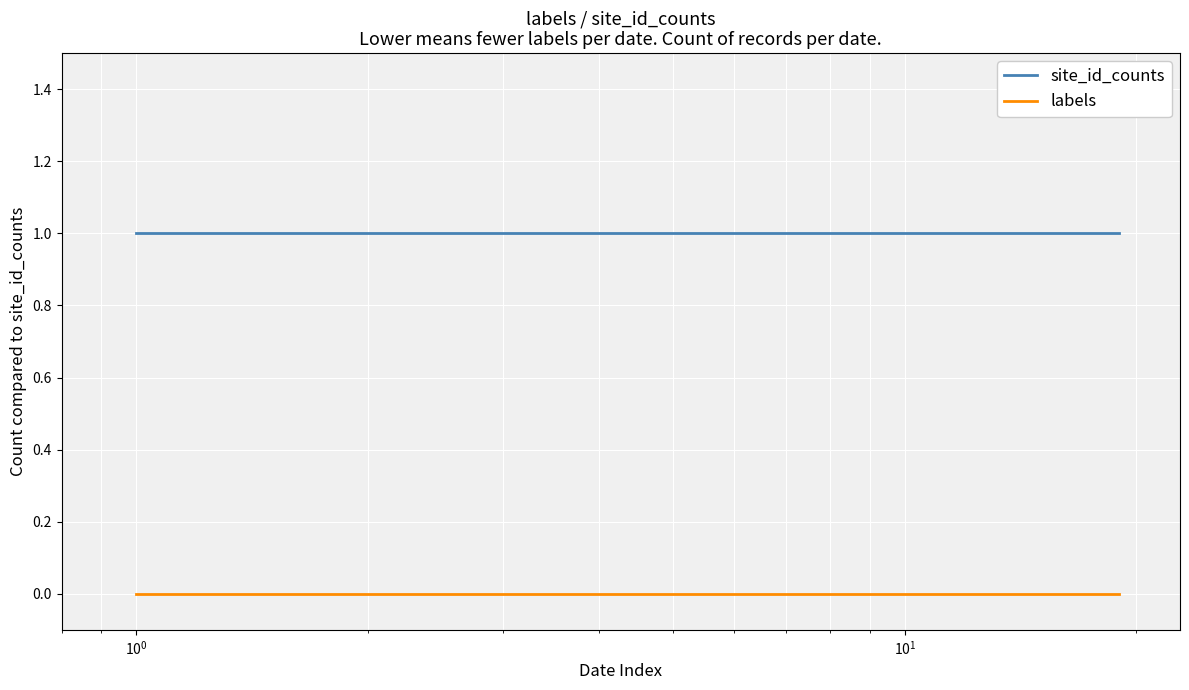

What is the greatest value displayed?

1